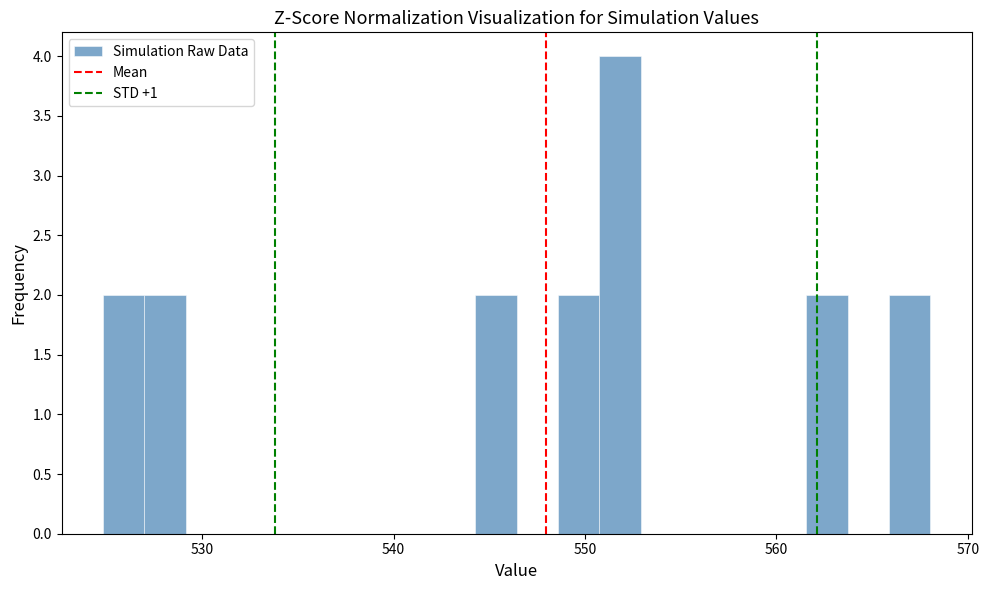

Read against the x-axis, roughly where is the centre of the tallest bar?

552